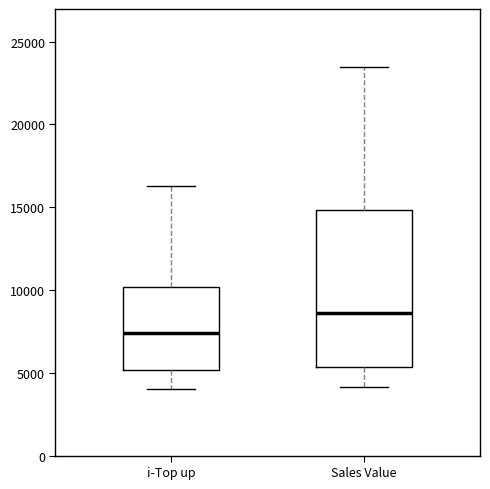

Which box's median line is the highest?

Sales Value